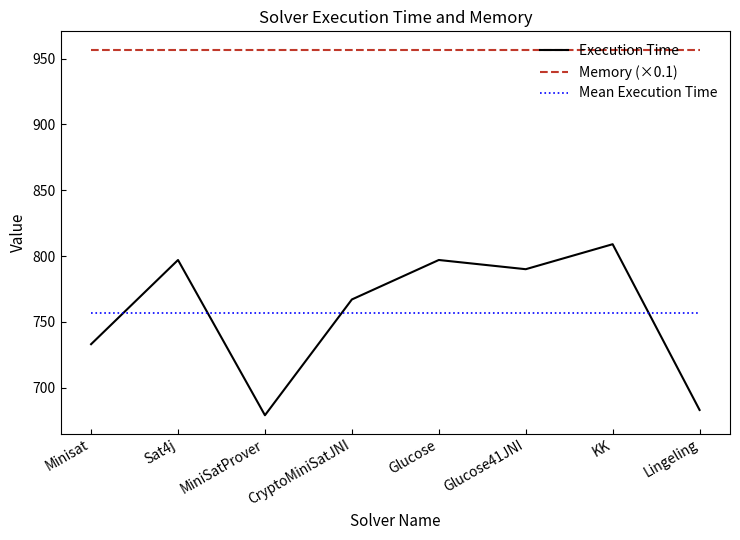

How many categories are shown in the chart?

8